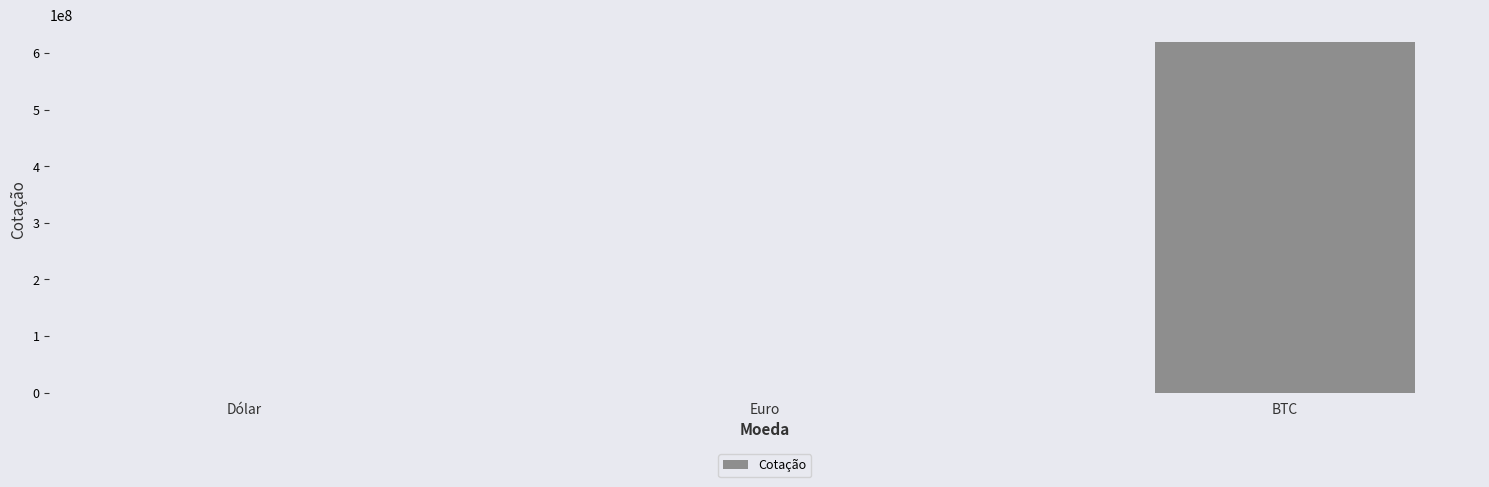

True or false: the data shows 964011078.2 at BTC.

False